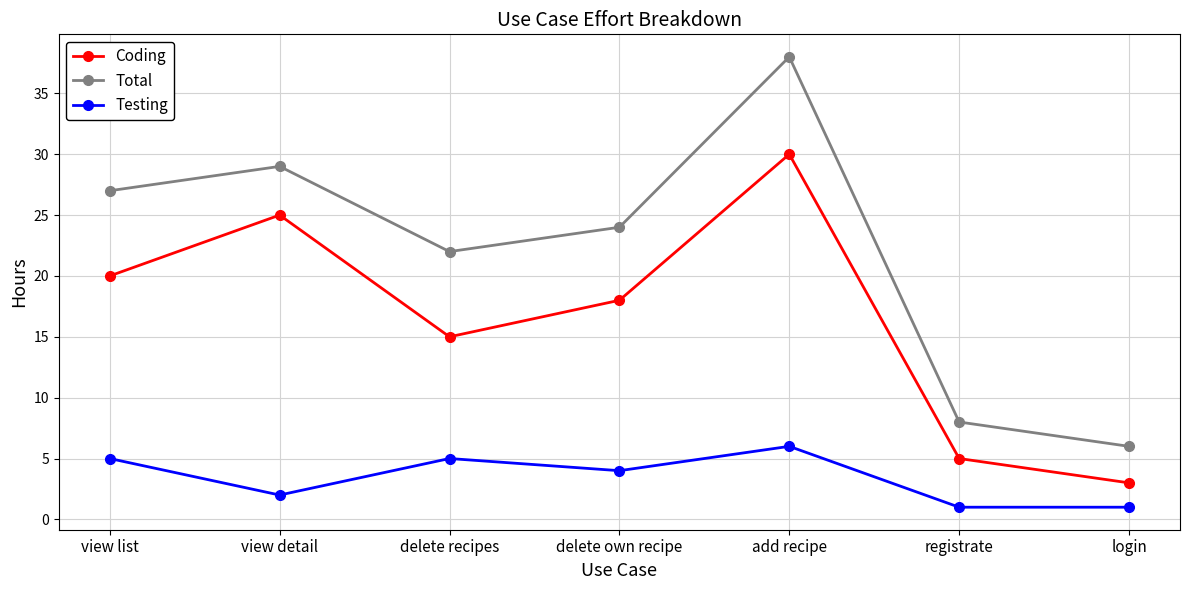

What is the spread (max minus min) of values at registrate?

7